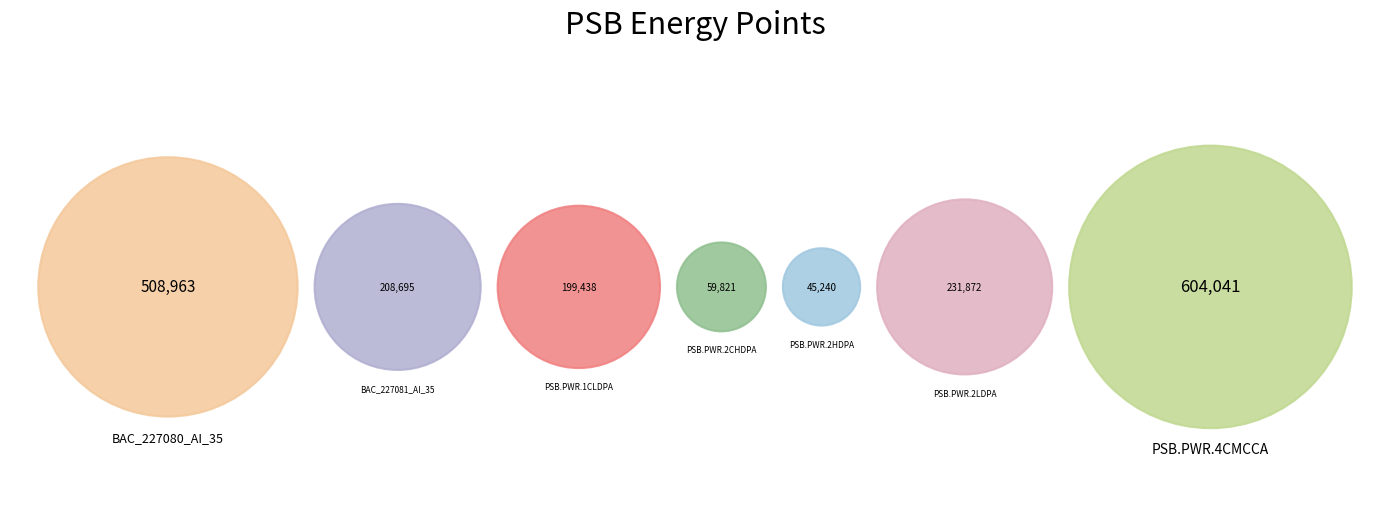

Rank the categories by value from highest to lowest.

PSB.PWR.4CMCCA, BAC_227080_AI_35, PSB.PWR.2LDPA, BAC_227081_AI_35, PSB.PWR.1CLDPA, PSB.PWR.2CHDPA, PSB.PWR.2HDPA